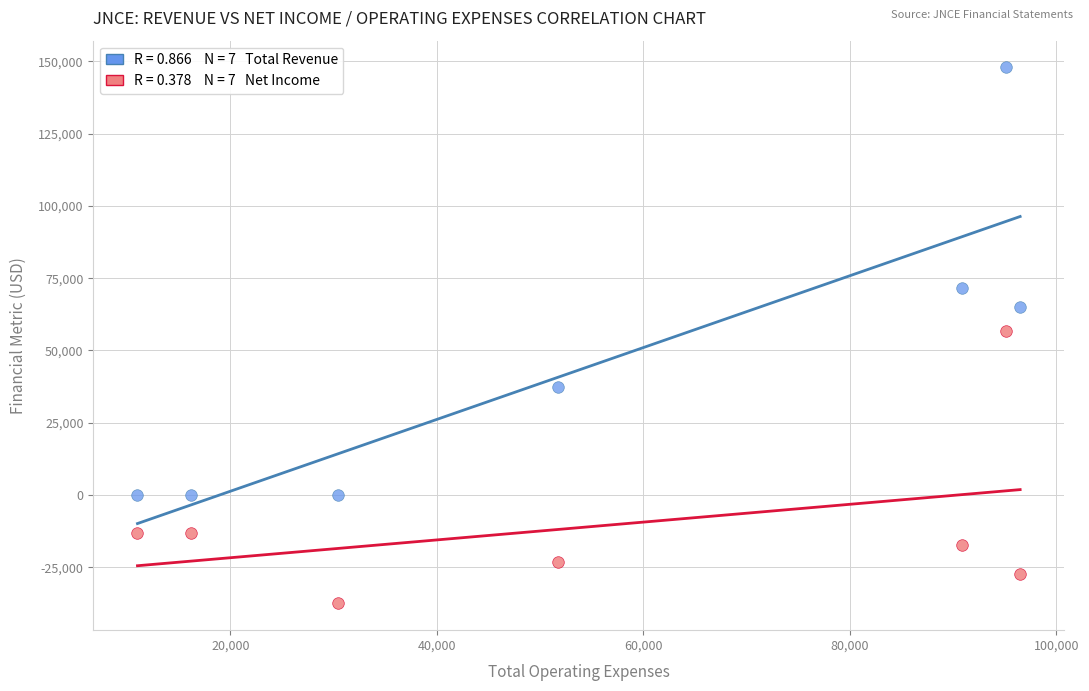

Across all data points, what is the range of X values (max minus min)?

85500